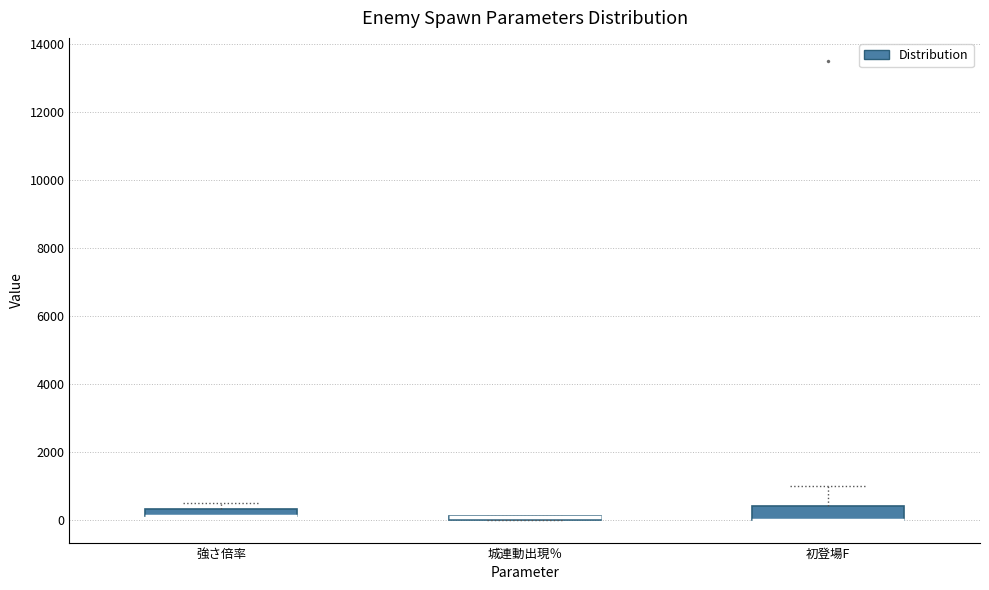

Where is the upper edge of the box for 初登場F on the y-axis? The values are not printed on the chart, so give them approximately, as read against the axis.

400